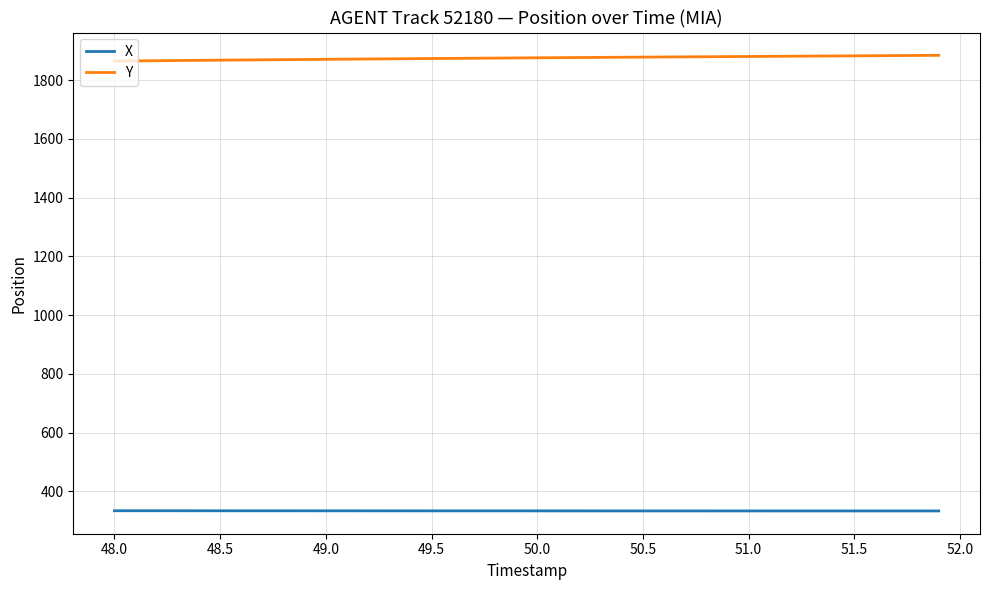

What is the minimum value for Y?

1865.1